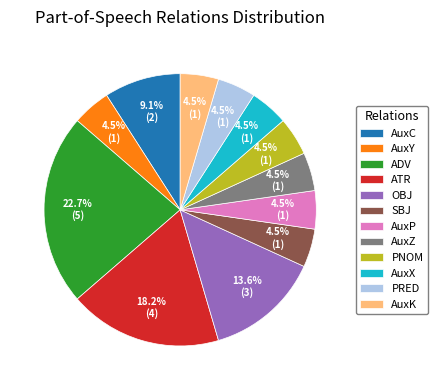

Is it true that OBJ is 4% of the pie?

False